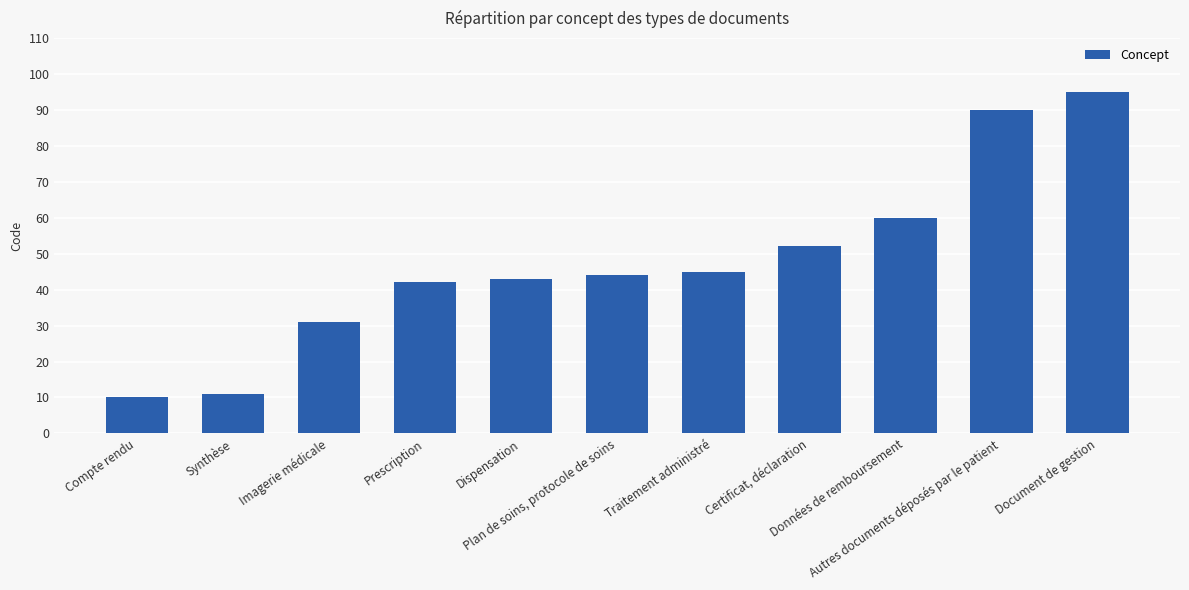

What is the value of the 8th bar from the left?

52